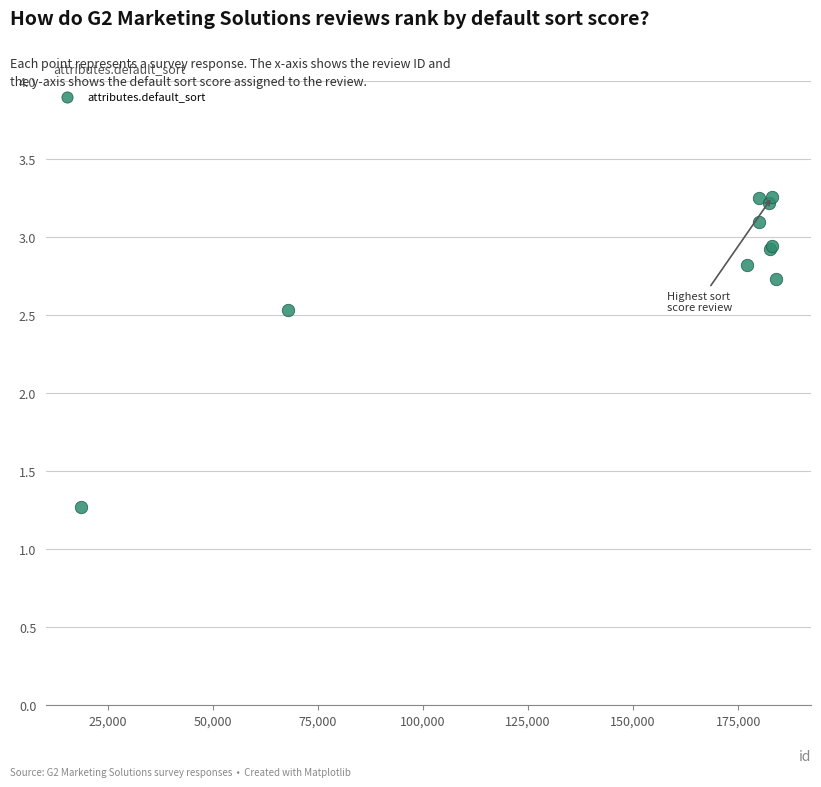

What Y value in the scatter plot is closest to 2?

2.5